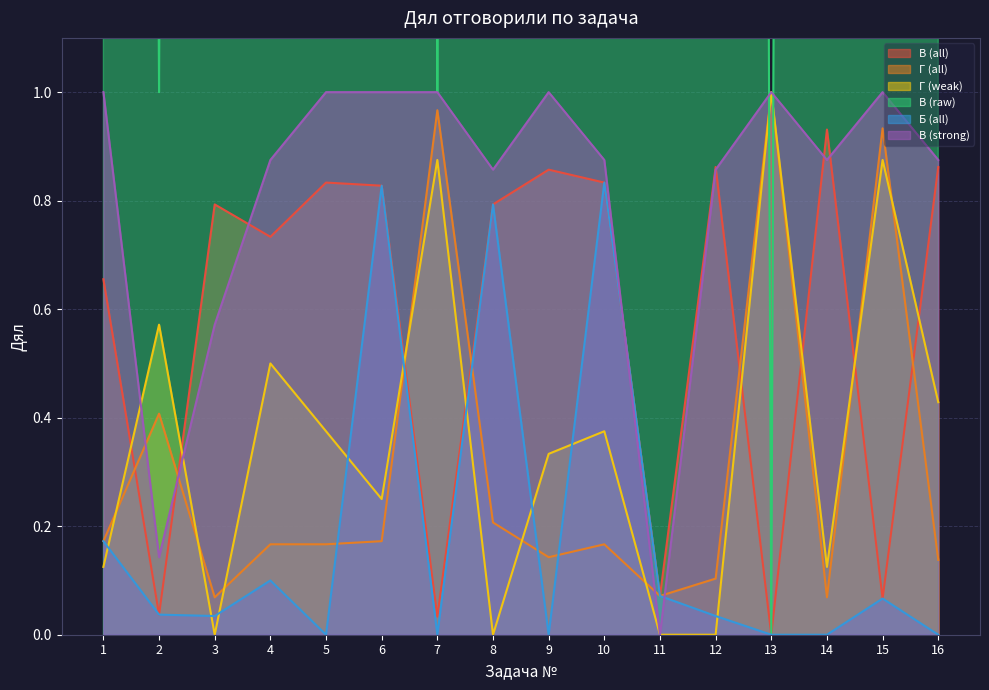

At which category does Г (weak) reach its first local valley?

3